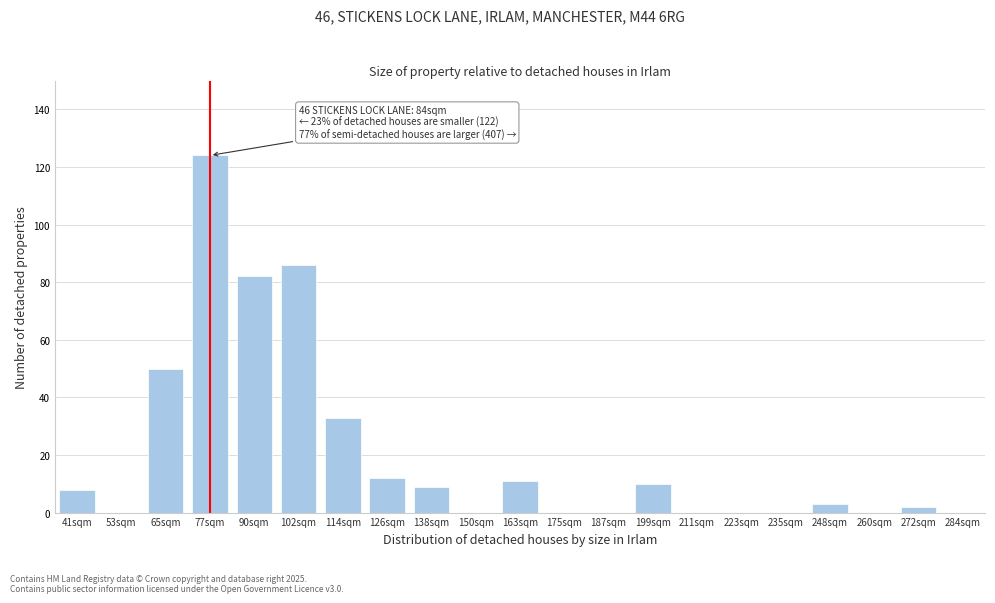

Reading left to right, transcribe all the data shown in this chart.

41sqm=8	53sqm=0	65sqm=50	77sqm=124	90sqm=82	102sqm=86	114sqm=33	126sqm=12	138sqm=9	150sqm=0	163sqm=11	175sqm=0	187sqm=0	199sqm=10	211sqm=0	223sqm=0	235sqm=0	248sqm=3	260sqm=0	272sqm=2